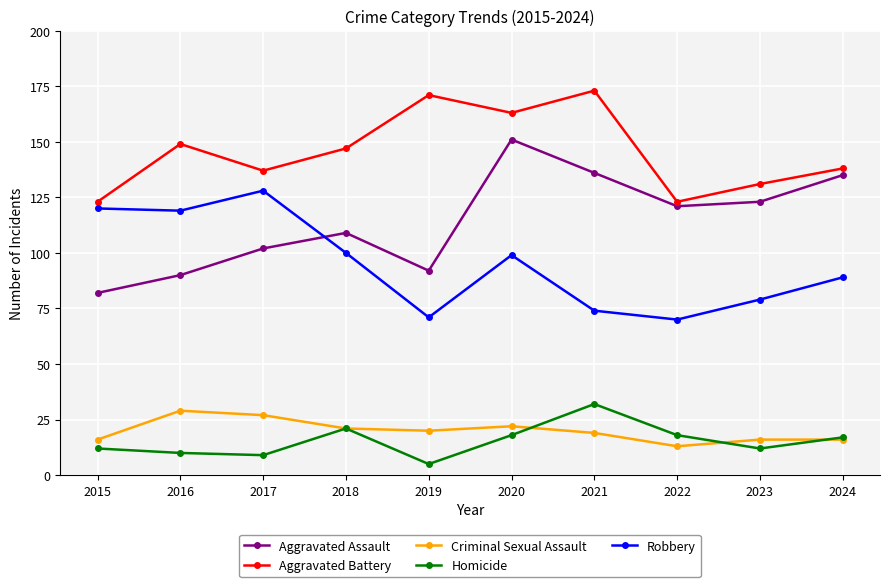

The value of Homicide at 2018 is 21. True or false?

True